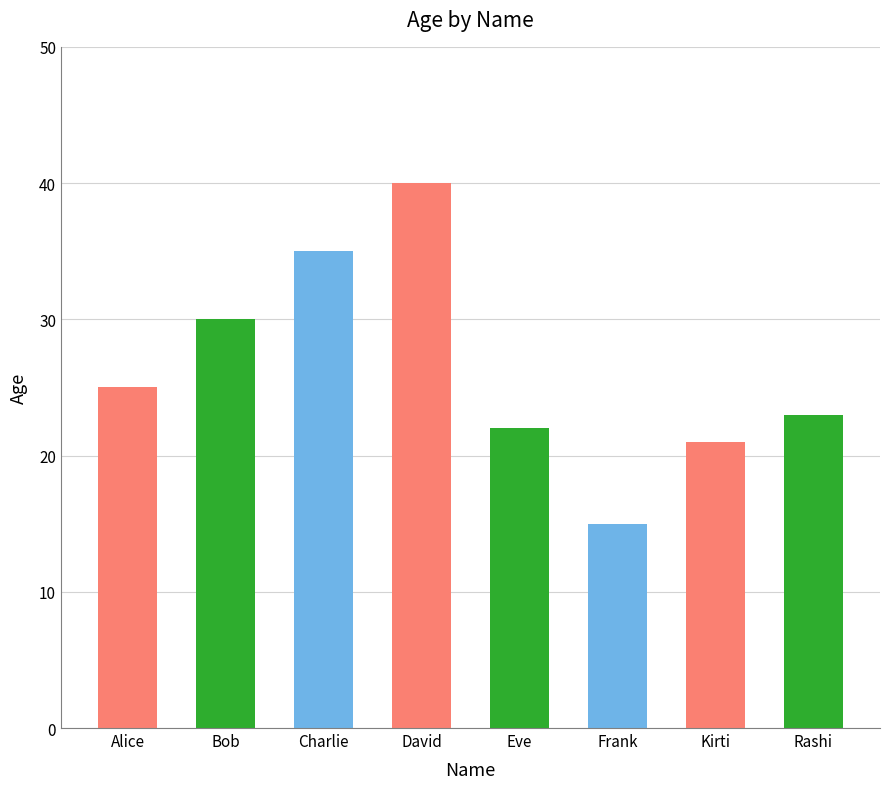

The chart shows a value of 16 at Alice. True or false?

False